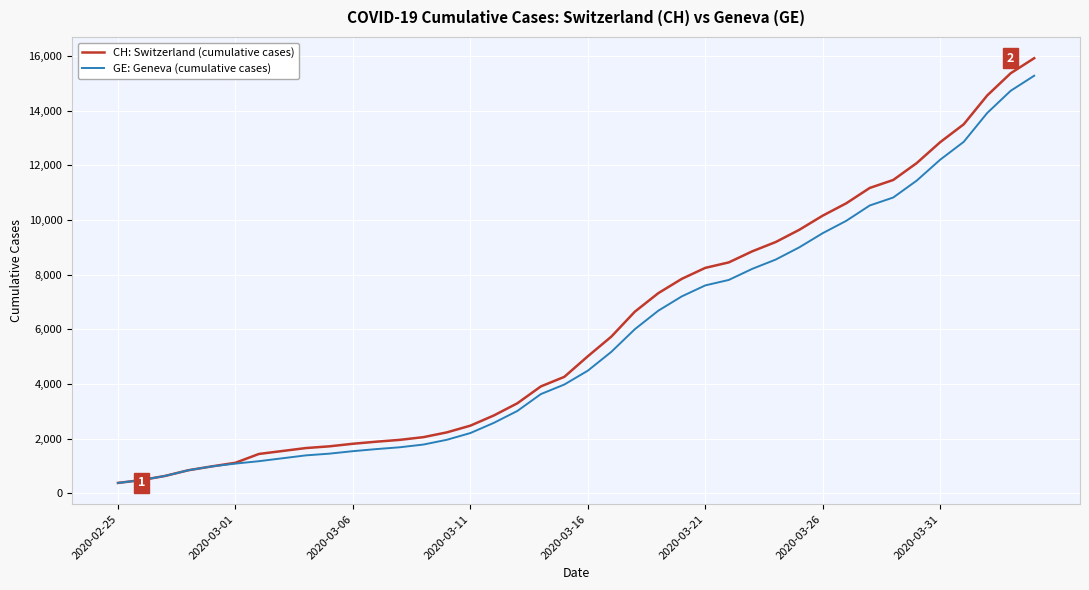

List the series in order of their peak value, lowest first.

GE: Geneva (cumulative cases), CH: Switzerland (cumulative cases)